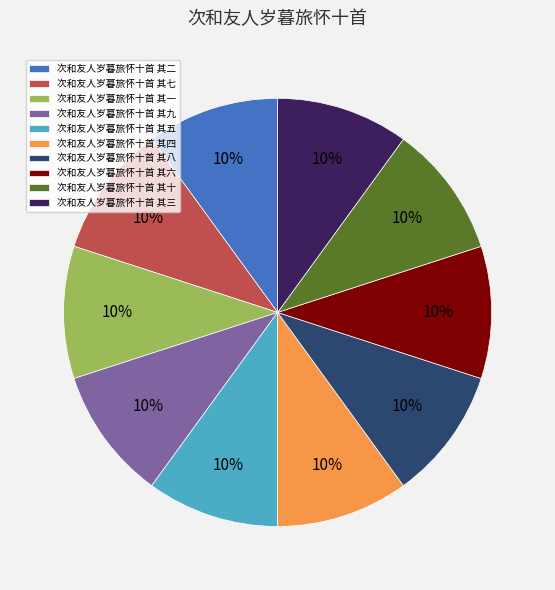

What is the ratio of the value at 次和友人岁暮旅怀十首 其六 to the value at 次和友人岁暮旅怀十首 其二?

1.0